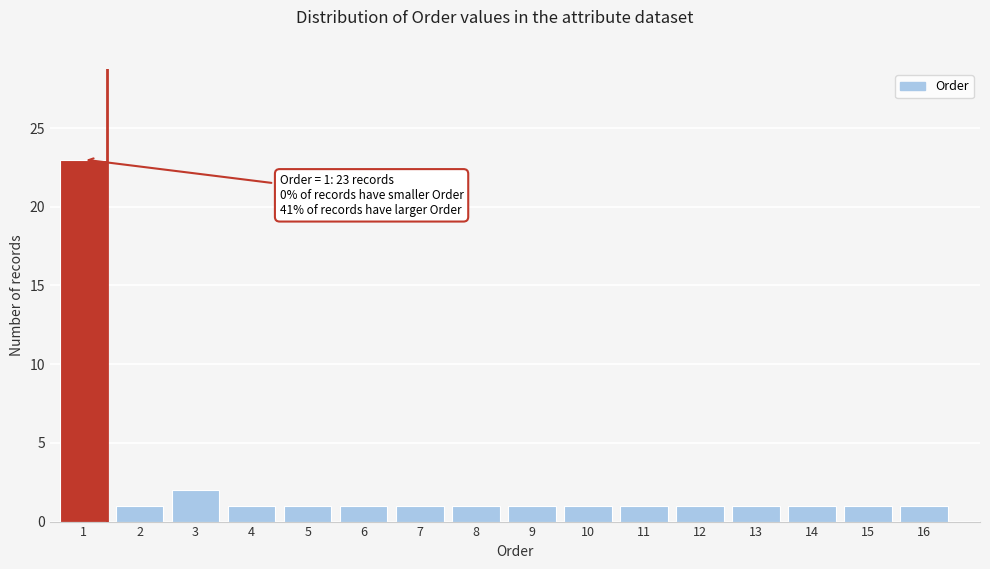

Reading right to left, transcribe all the data shown in this chart.

16=1	15=1	14=1	13=1	12=1	11=1	10=1	9=1	8=1	7=1	6=1	5=1	4=1	3=2	2=1	1=23